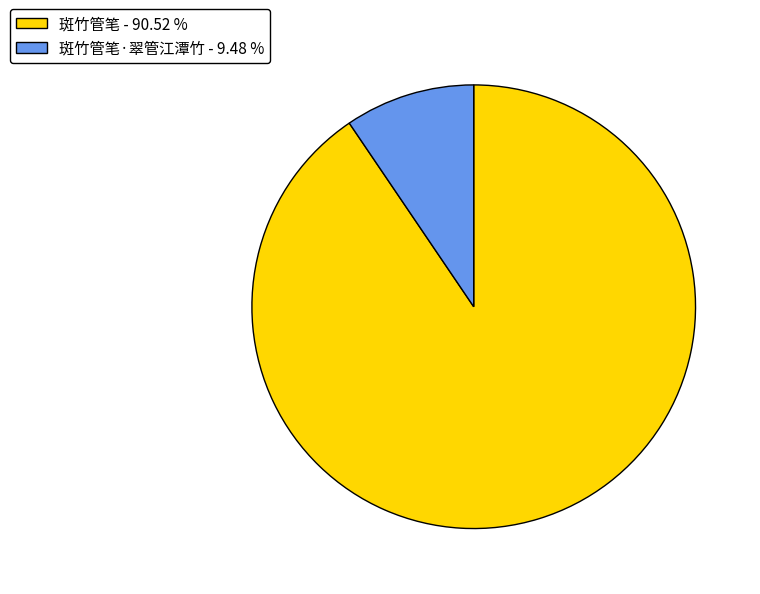

How many slices are in this pie chart?

2